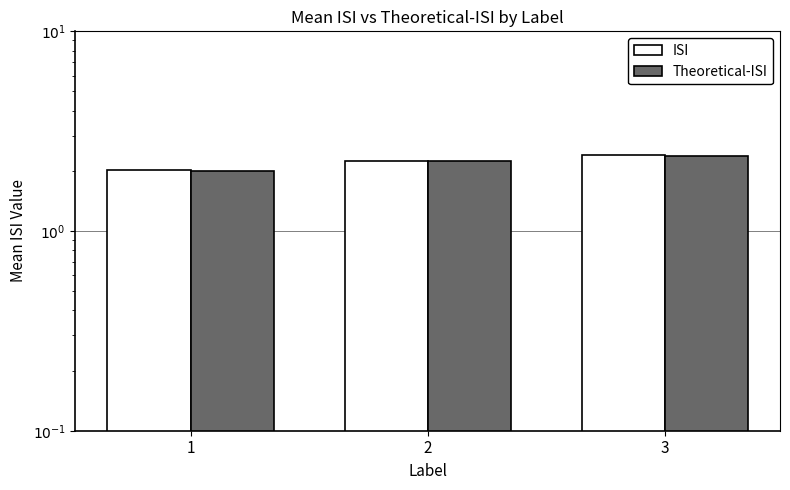

Rank the categories by Theoretical-ISI value from highest to lowest.

3, 2, 1